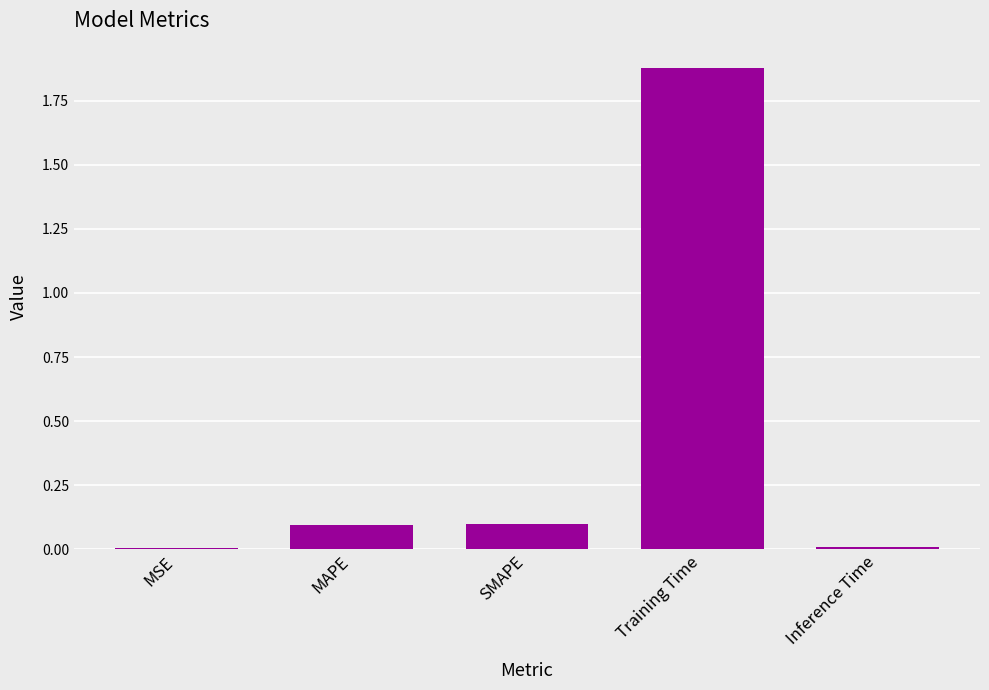

What is the sum of all values?

2.1